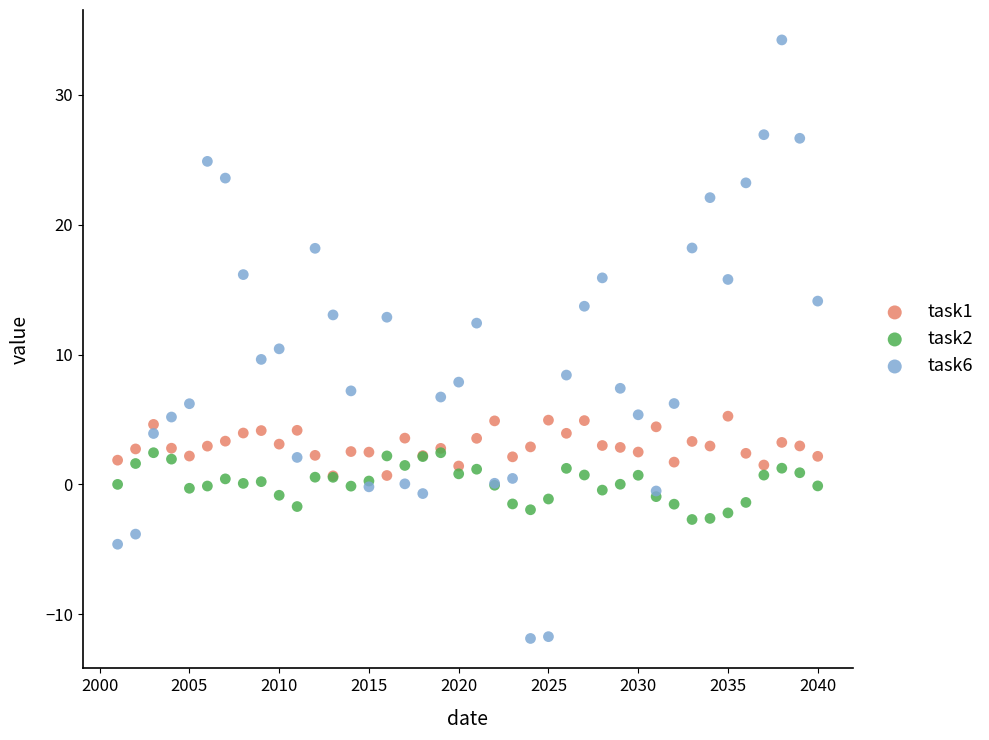

Across all series, what Y value is closest to 11?

10.4